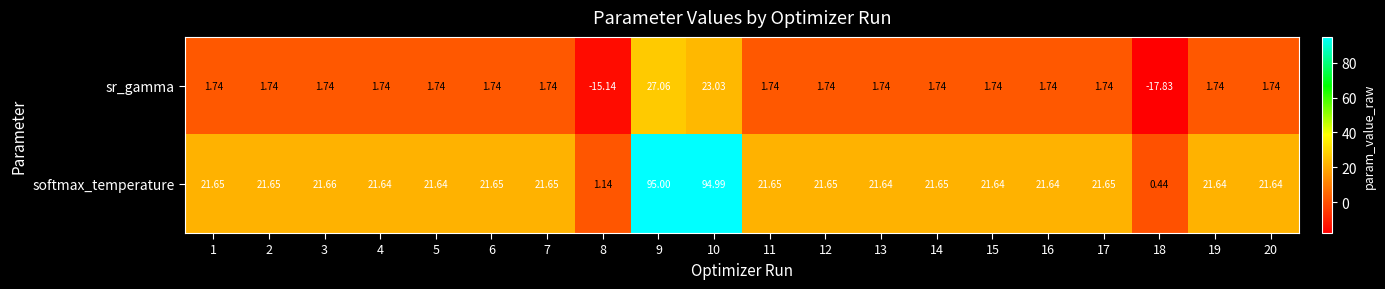

What is the maximum value shown in the chart?

95.0